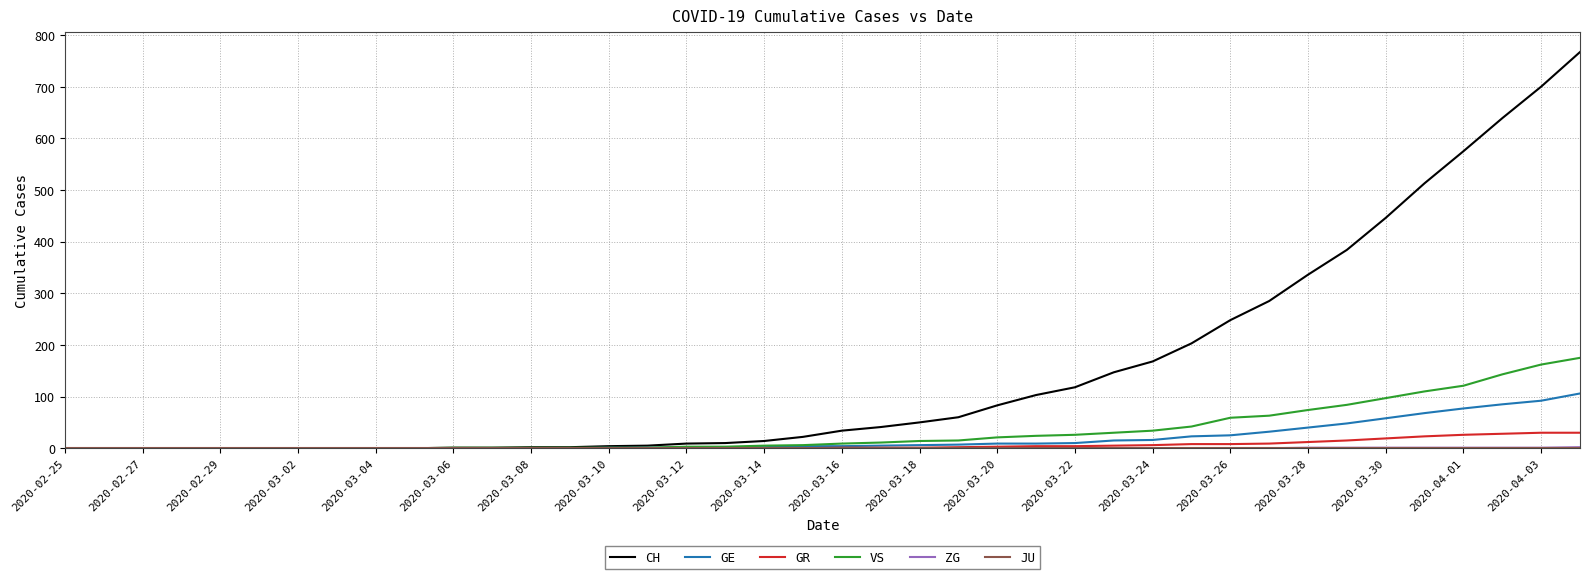

What is the highest value of the GE series?

106